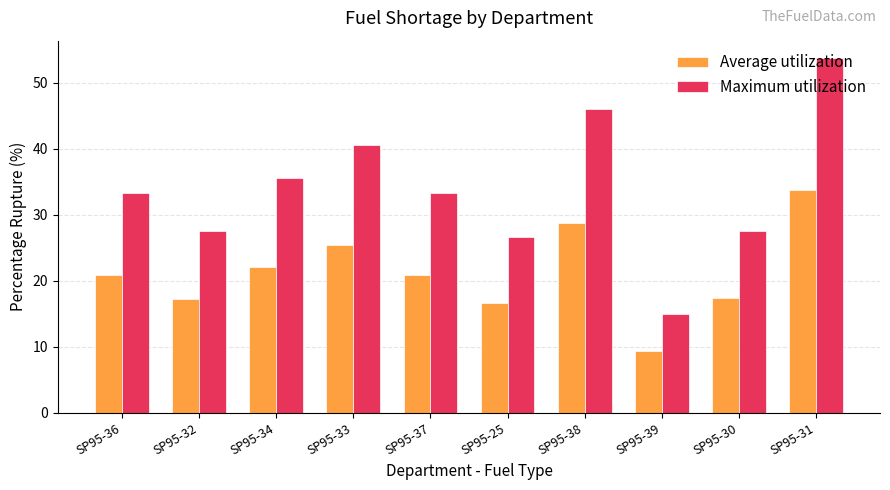

What is the average value of the Maximum utilization series?

33.9